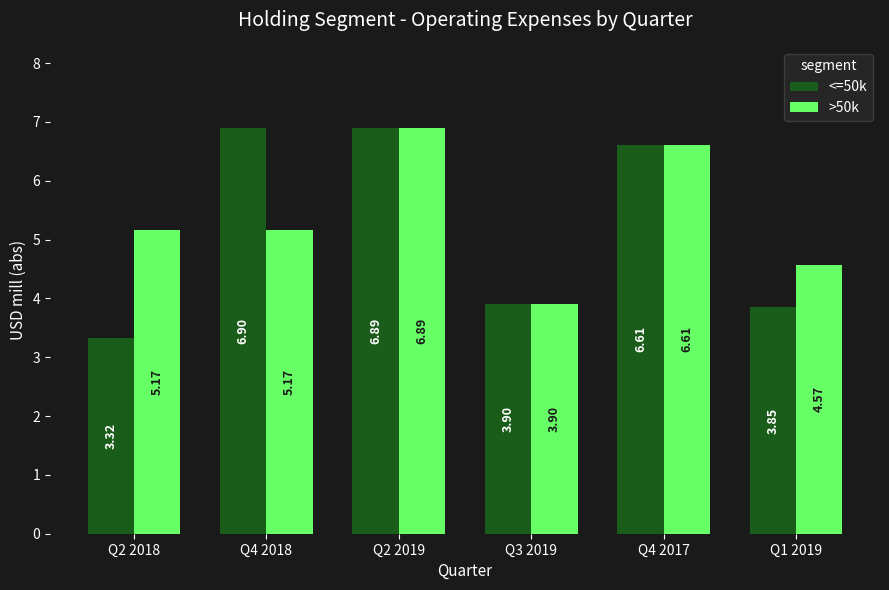

The value of <=50k at Q4 2017 is 9.8. True or false?

False